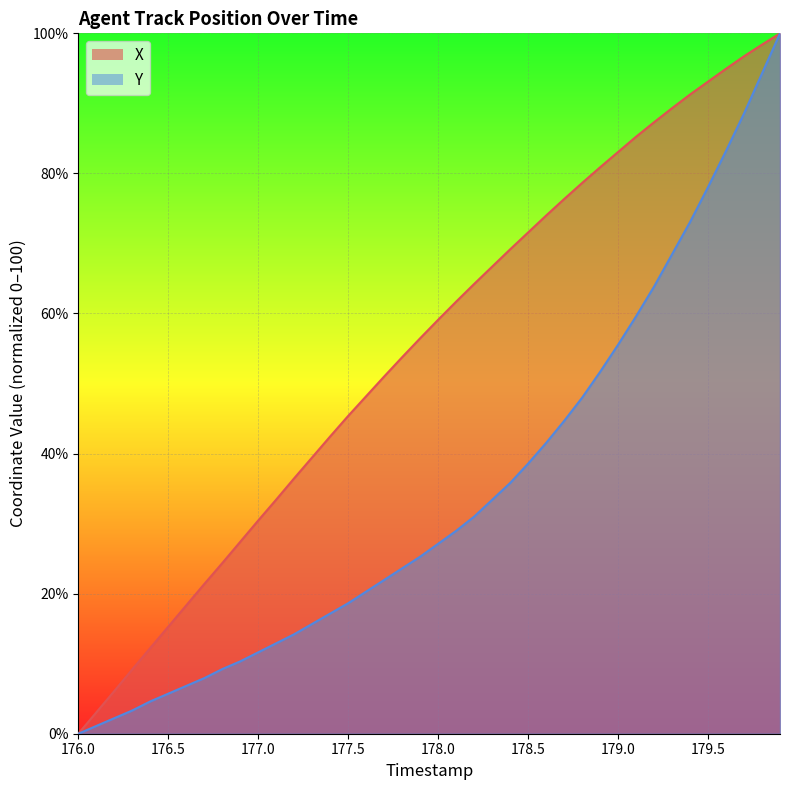

What is the highest value of the Y series?

100.0